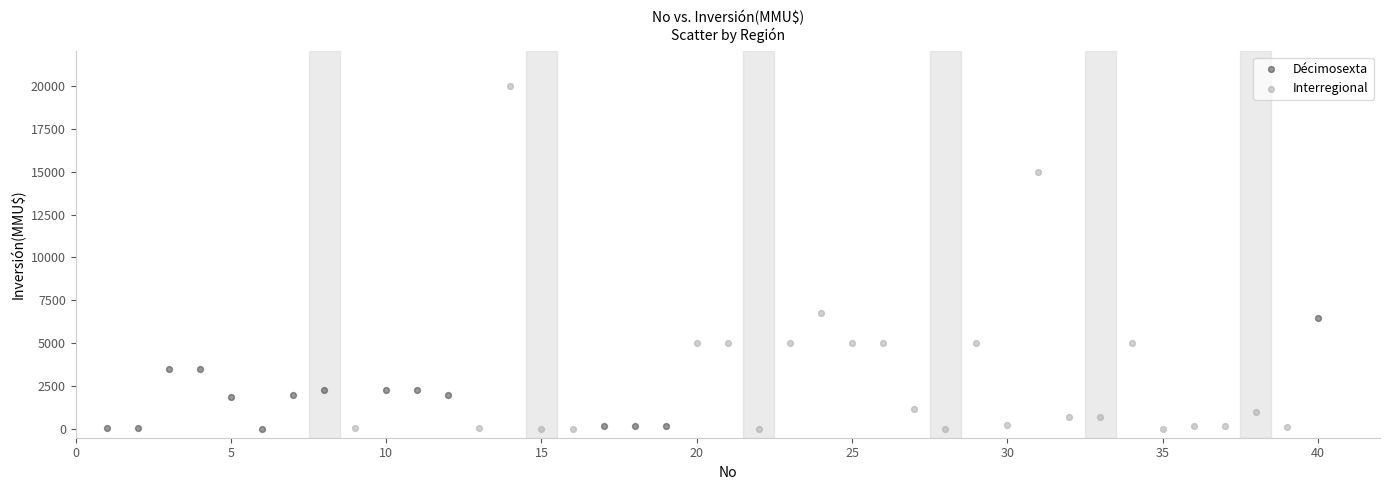

Which series contains the highest Y value?

Interregional